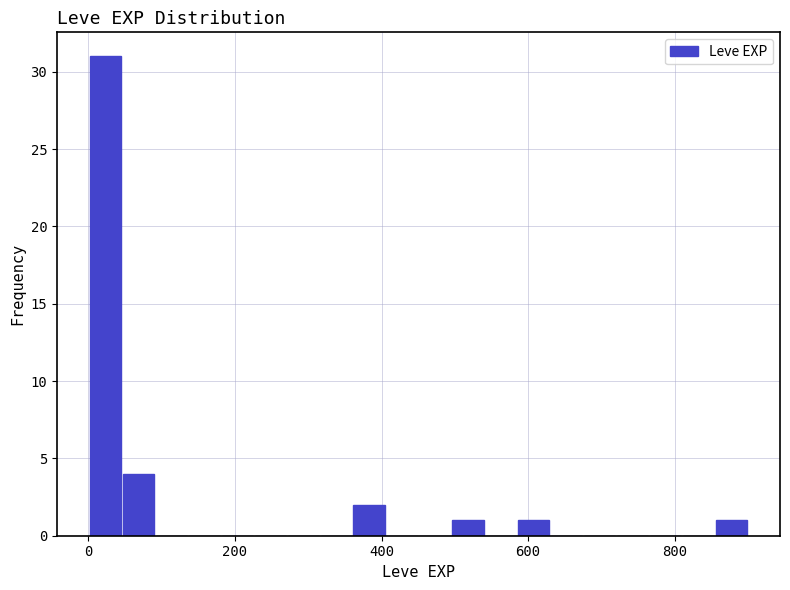

Around what value on the x-axis is the tallest bar? Give the approximate position of its centre, as read against the axis.

20